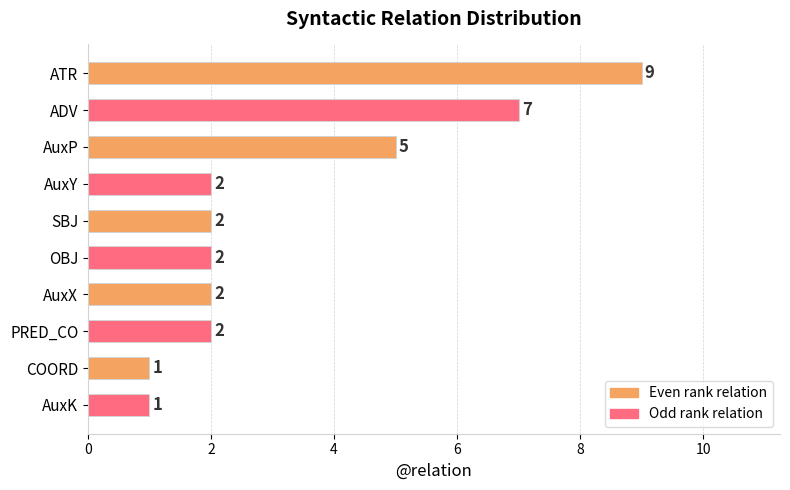

True or false: the data shows 3 at AuxY.

False